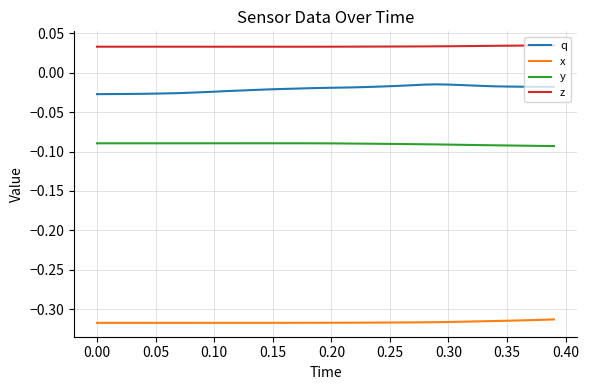

How many lines are shown in the chart?

4